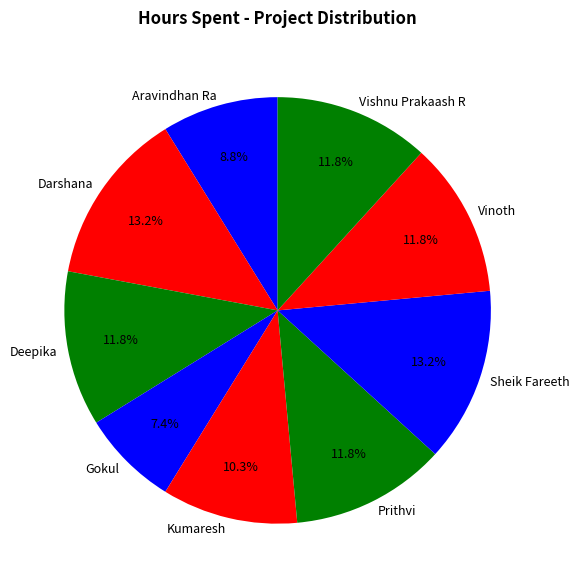

What is the total percentage of Vishnu Prakaash R and Aravindhan Ra?

20.6%